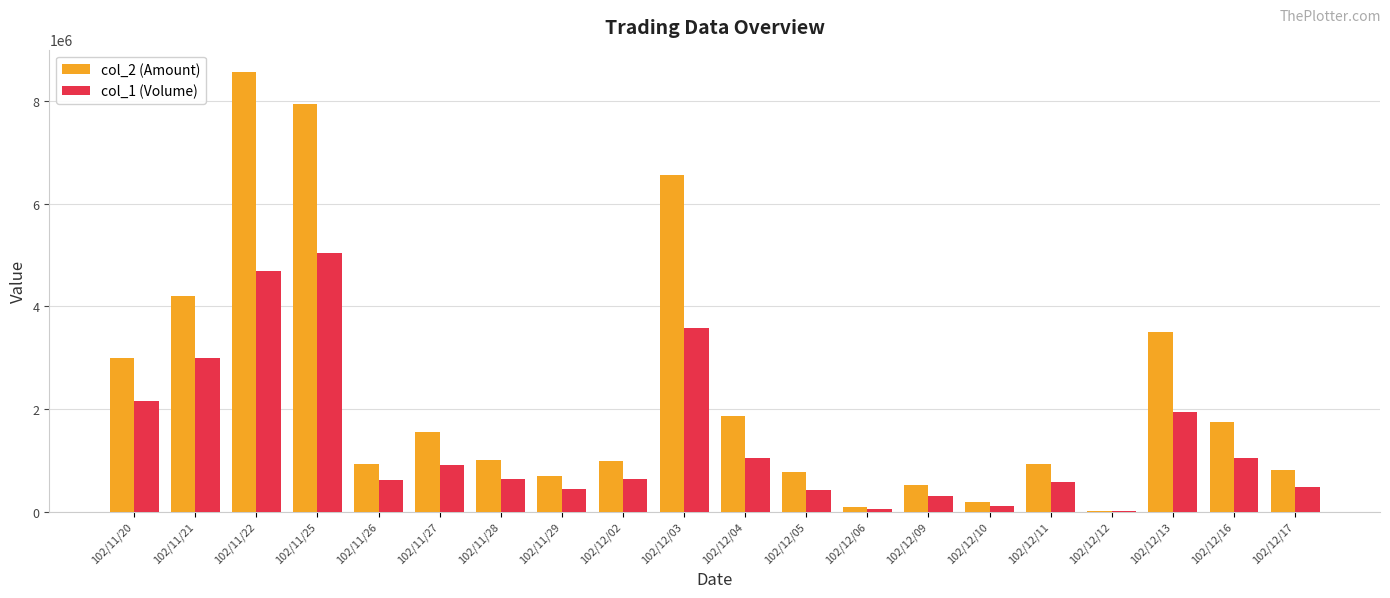

How many groups of bars are there?

20